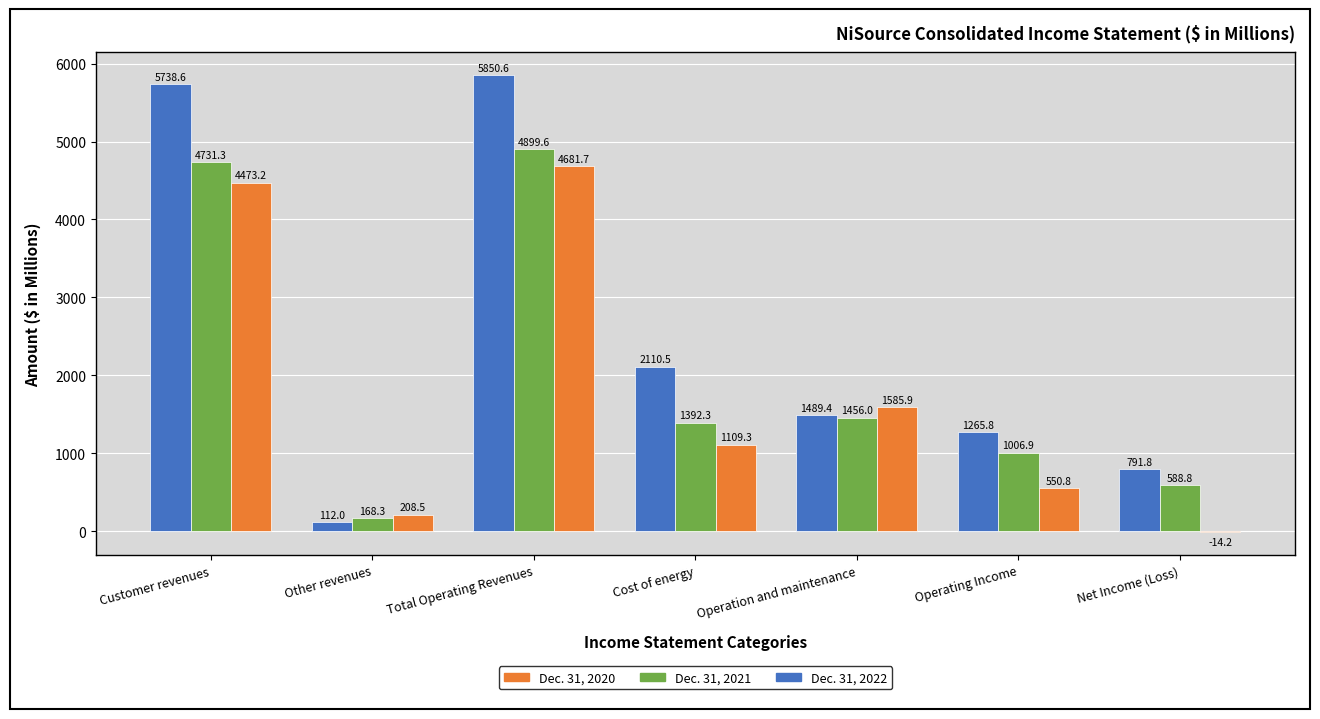

Which category has the highest value across all series?

Total Operating Revenues